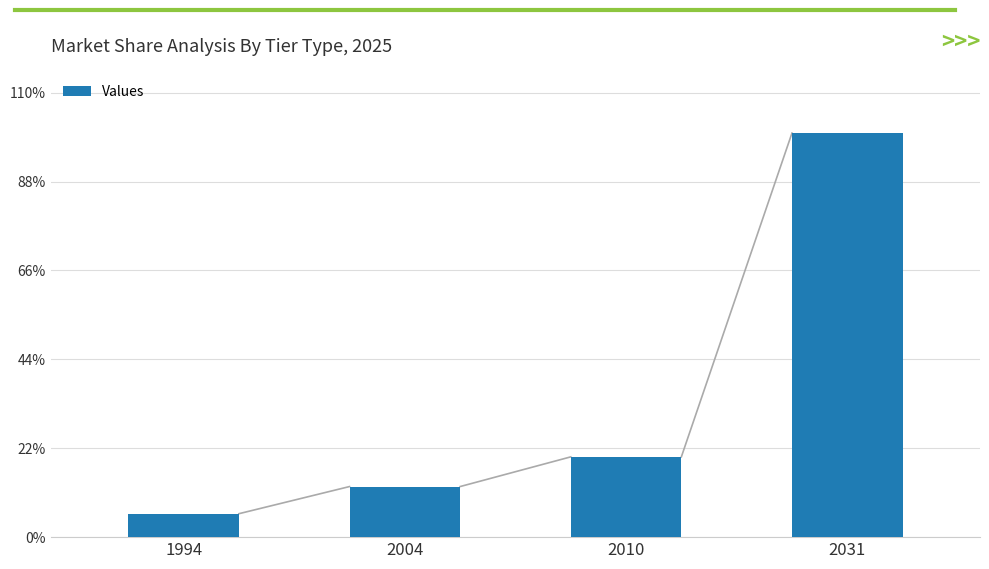

Approximately how many times larger is the value at 2010 compared to 2004?

1.6